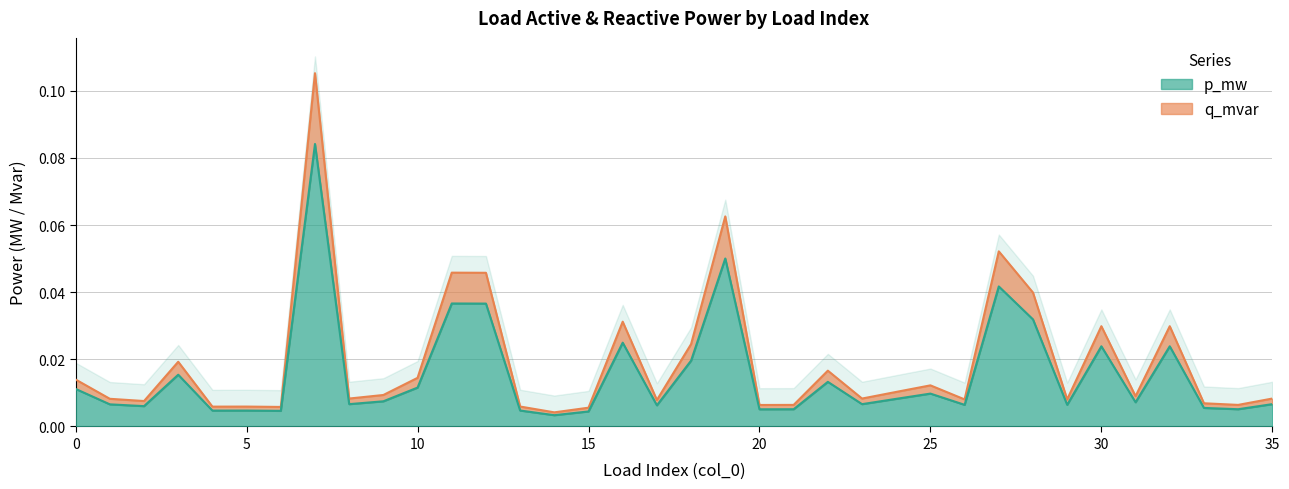

Reading right to left, transcribe all the data shown in this chart.

p_mw: 35=0.0	34=0.0	33=0.0	32=0.0	31=0.0	30=0.0	29=0.0	28=0.0	27=0.0	26=0.0	25=0.0	24=0.0	23=0.0	22=0.0	21=0.0	20=0.0	19=0.1	18=0.0	17=0.0	16=0.0	15=0.0	14=0.0	13=0.0	12=0.0	11=0.0	10=0.0	9=0.0	8=0.0	7=0.1	6=0.0	5=0.0	4=0.0	3=0.0	2=0.0	1=0.0	0=0.0
q_mvar: 35=0.0	34=0.0	33=0.0	32=0.0	31=0.0	30=0.0	29=0.0	28=0.0	27=0.1	26=0.0	25=0.0	24=0.0	23=0.0	22=0.0	21=0.0	20=0.0	19=0.1	18=0.0	17=0.0	16=0.0	15=0.0	14=0.0	13=0.0	12=0.0	11=0.0	10=0.0	9=0.0	8=0.0	7=0.1	6=0.0	5=0.0	4=0.0	3=0.0	2=0.0	1=0.0	0=0.0